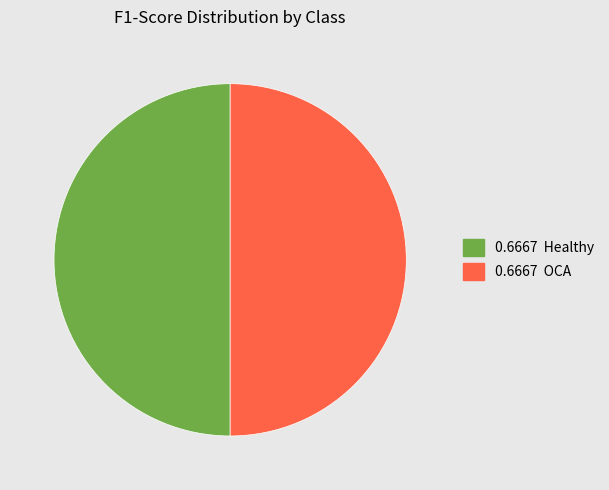

What is the ratio of the value at 0.6667 OCA to the value at 0.6667 Healthy?

1.0